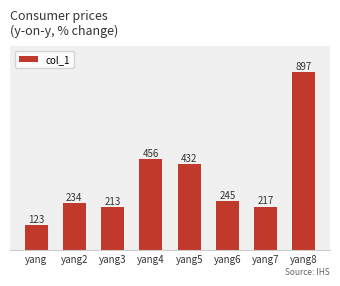

What is the label of the 2nd bar from the right?

yang7